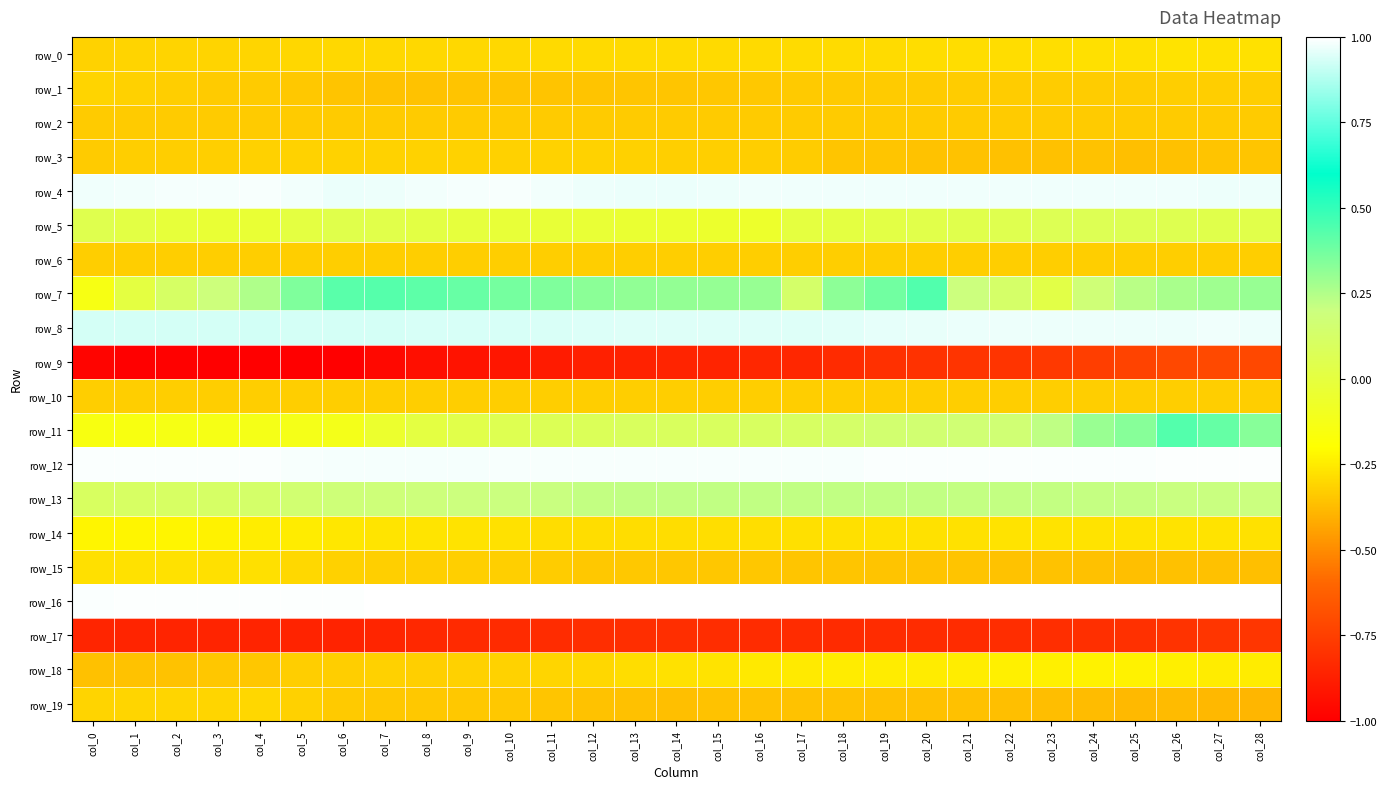

Where is row_19 nearest to the value 0?

col_4